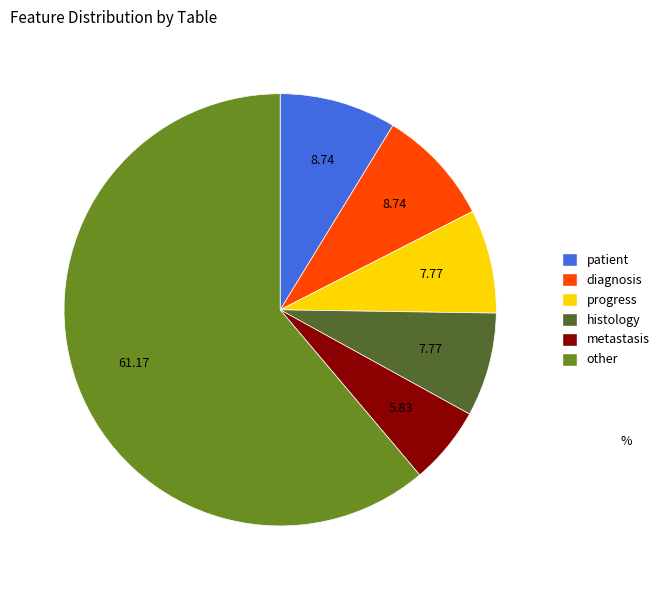

True or false: histology accounts for 23% of the total.

False